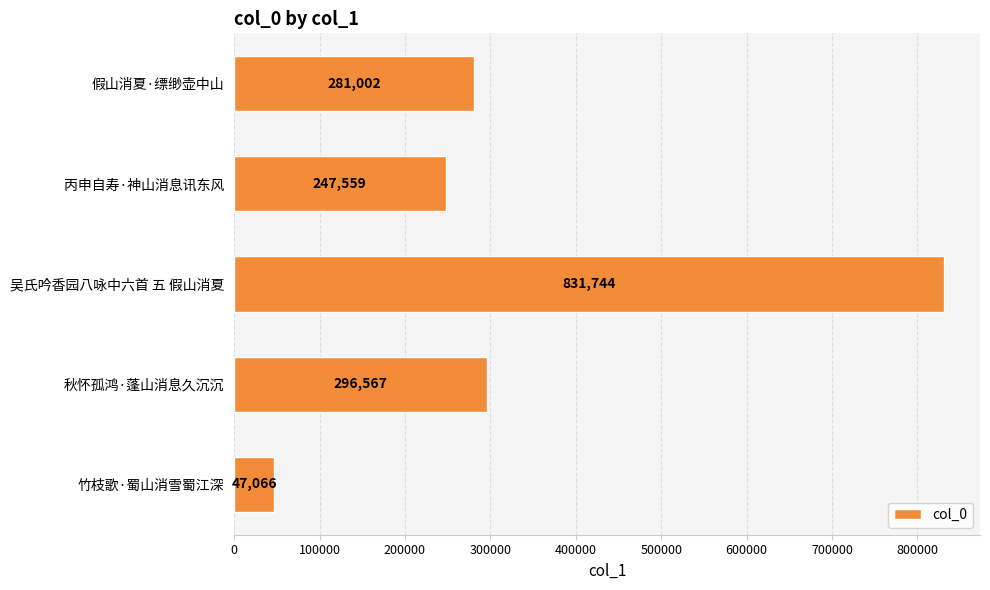

What is the difference between the second highest and minimum values?

249501